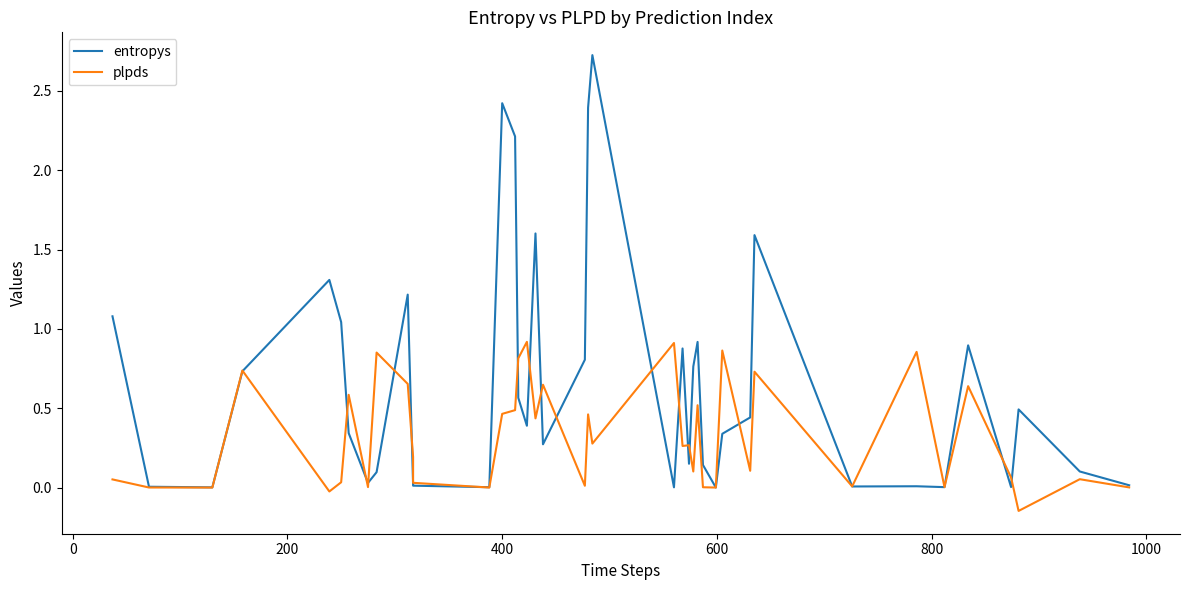

What is the difference between the highest and lowest values at 400?

2.0